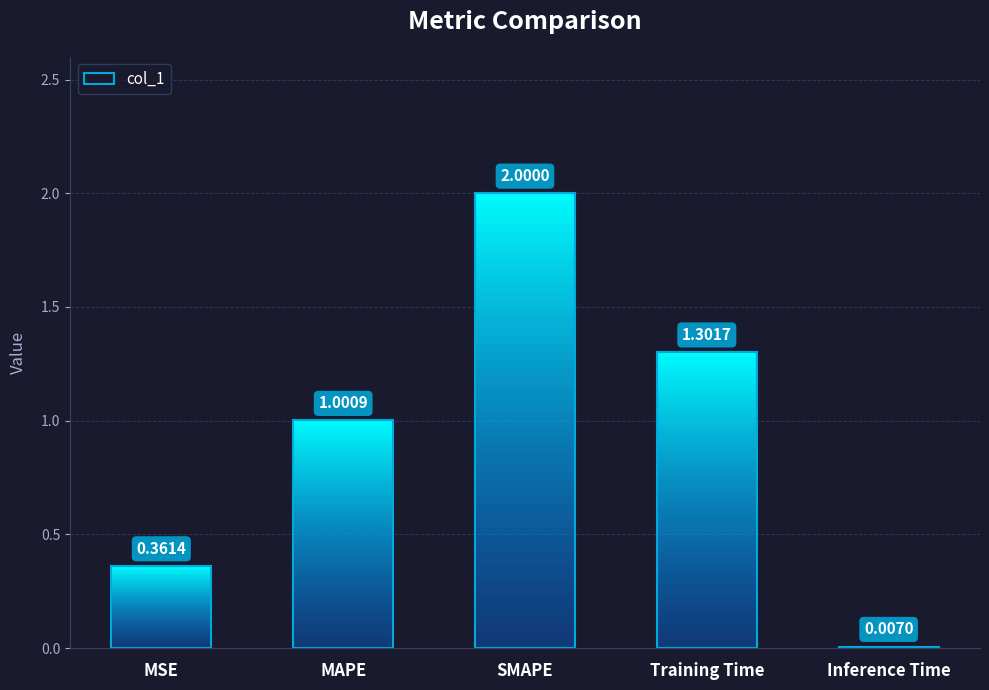

What position from the left is Training Time?

4